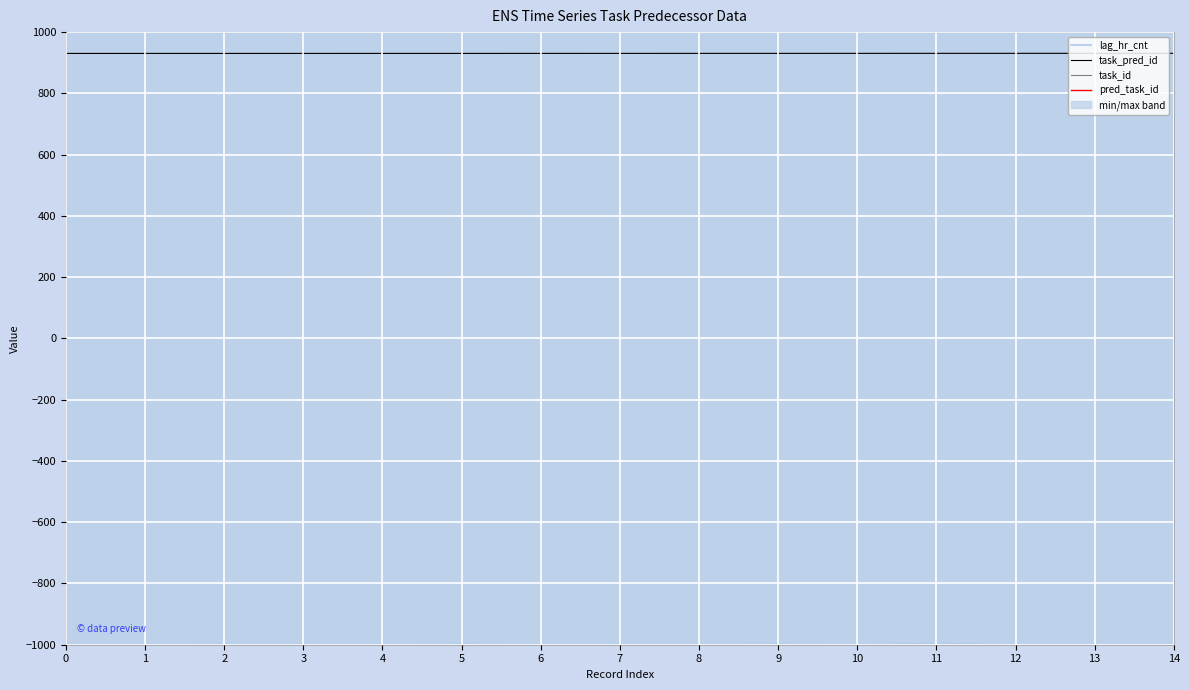

The value of lag_hr_cnt at 13 is -1519.0. True or false?

False